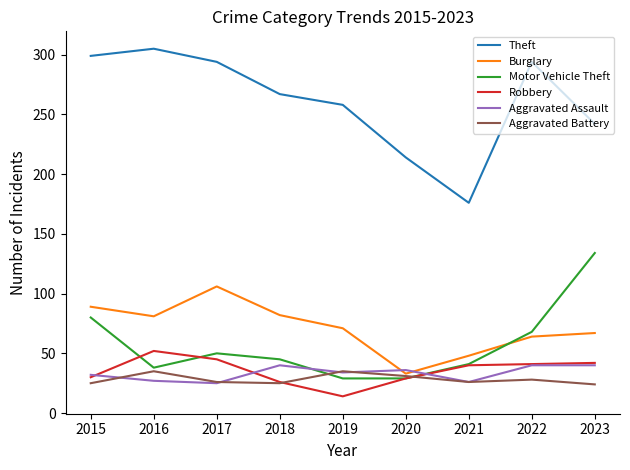

True or false: Burglary and Robbery cross at least once.

False